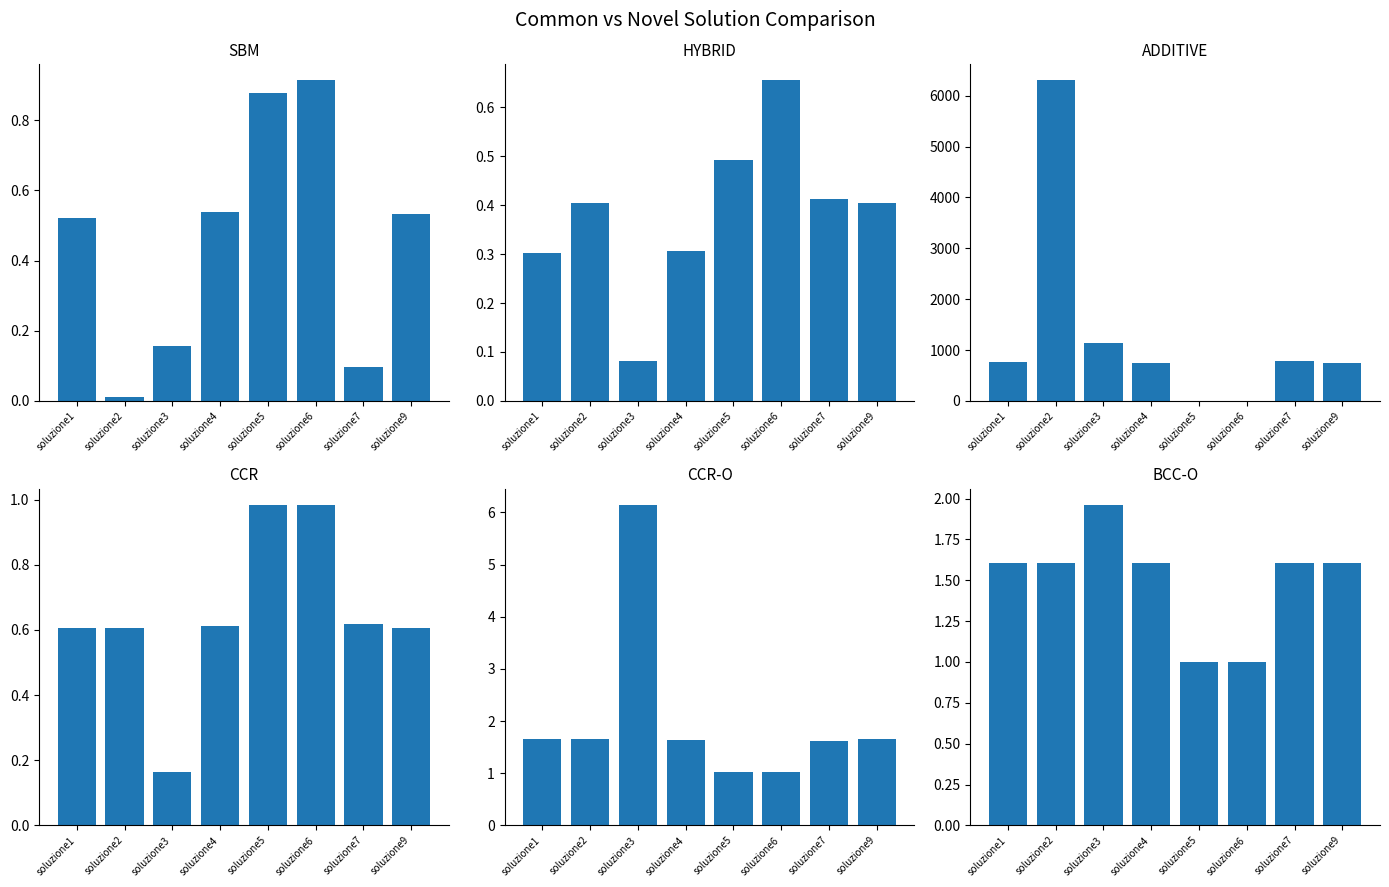

Reading left to right, list all the values displayed in this chart.

SBM: soluzione1=0.5	soluzione2=0.0	soluzione3=0.2	soluzione4=0.5	soluzione5=0.9	soluzione6=0.9	soluzione7=0.1	soluzione9=0.5
HYBRID: soluzione1=0.3	soluzione2=0.4	soluzione3=0.1	soluzione4=0.3	soluzione5=0.5	soluzione6=0.7	soluzione7=0.4	soluzione9=0.4
ADDITIVE: soluzione1=765.7	soluzione2=6303.4	soluzione3=1130.4	soluzione4=748.4	soluzione5=0.0	soluzione6=0.0	soluzione7=778.3	soluzione9=748.4
CCR: soluzione1=0.6	soluzione2=0.6	soluzione3=0.2	soluzione4=0.6	soluzione5=1.0	soluzione6=1.0	soluzione7=0.6	soluzione9=0.6
CCR-O: soluzione1=1.6	soluzione2=1.6	soluzione3=6.1	soluzione4=1.6	soluzione5=1.0	soluzione6=1.0	soluzione7=1.6	soluzione9=1.6
BCC-O: soluzione1=1.6	soluzione2=1.6	soluzione3=2.0	soluzione4=1.6	soluzione5=1.0	soluzione6=1.0	soluzione7=1.6	soluzione9=1.6